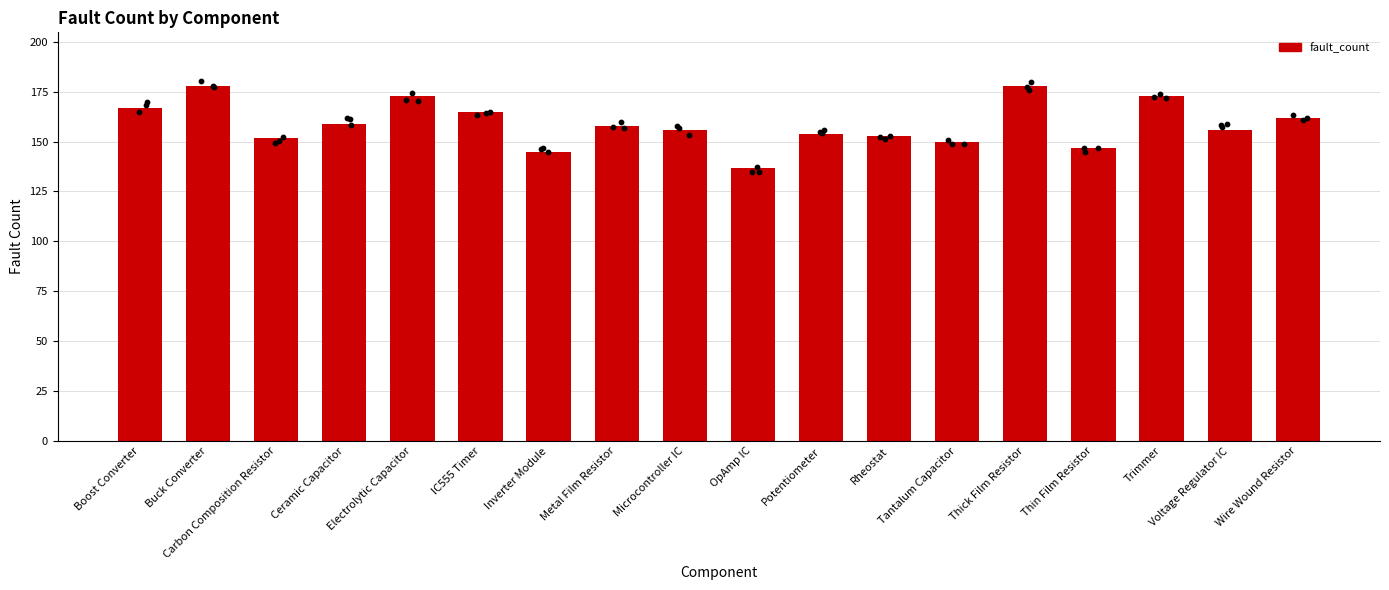

What is the change in value from Thick Film Resistor to Voltage Regulator IC?

-22